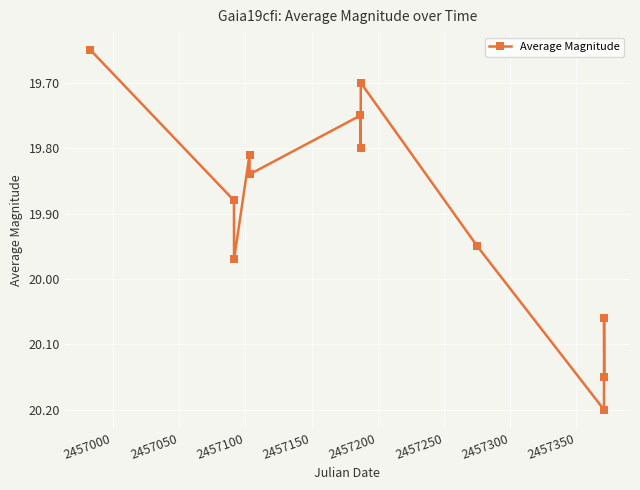

What is the maximum value shown in the chart?

20.2